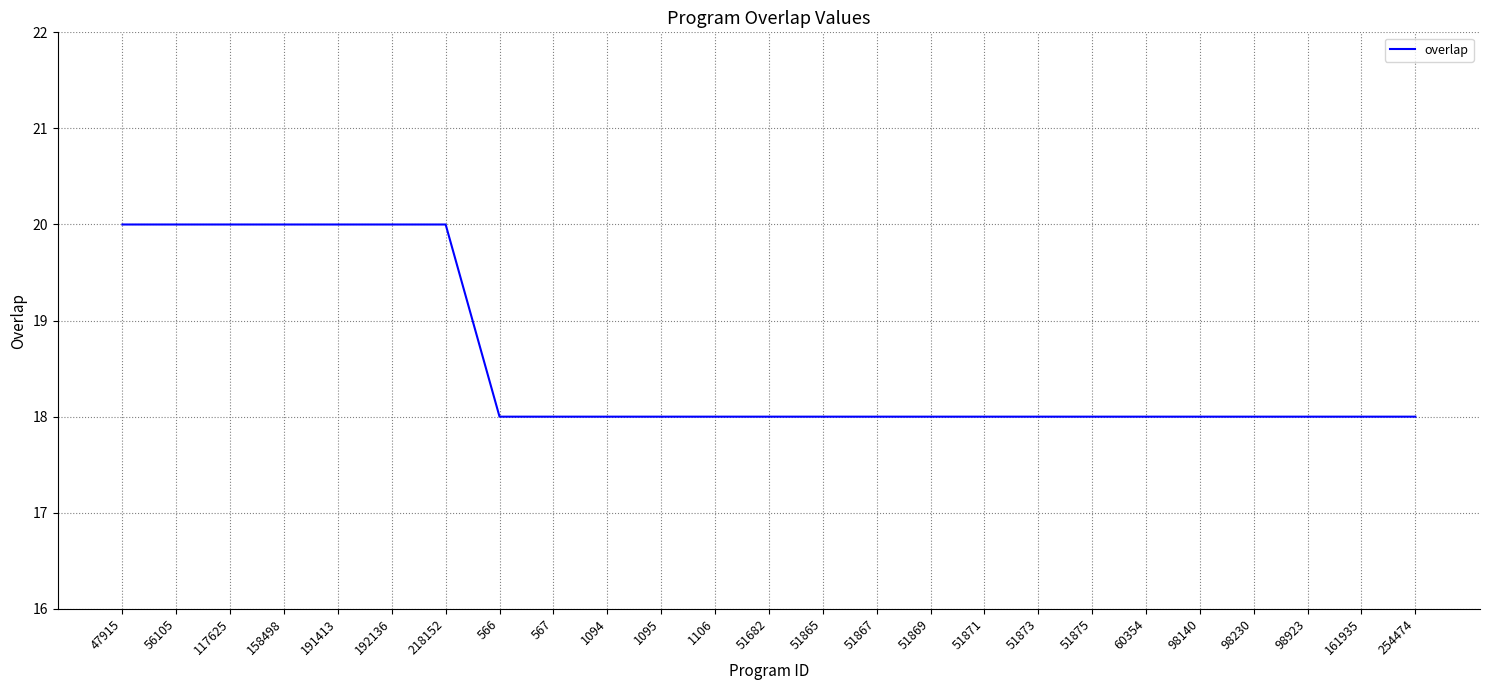

What position from the left is 218152?

7